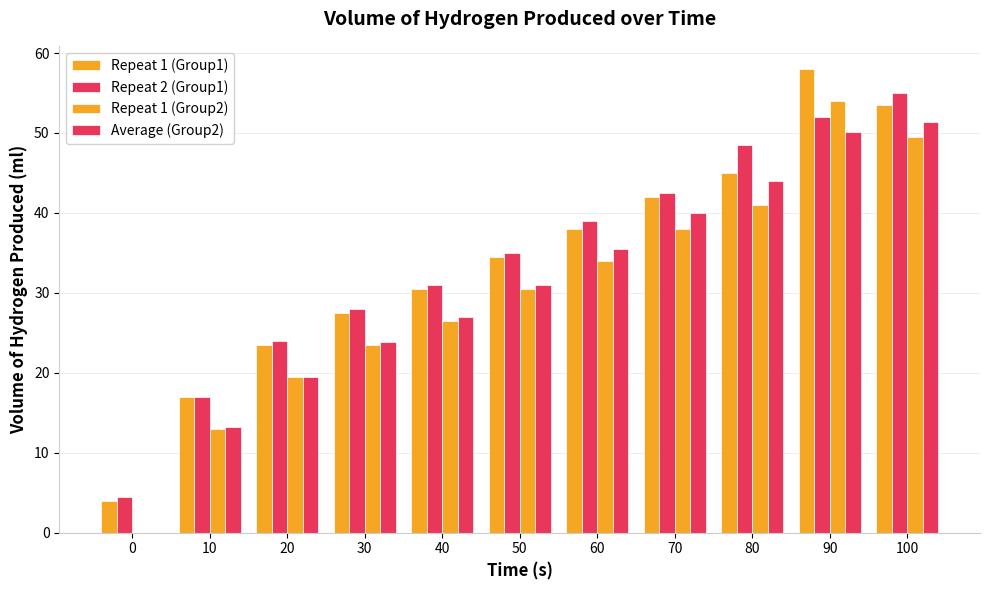

How many positive values does the Repeat 1 (Group2) series have?

10